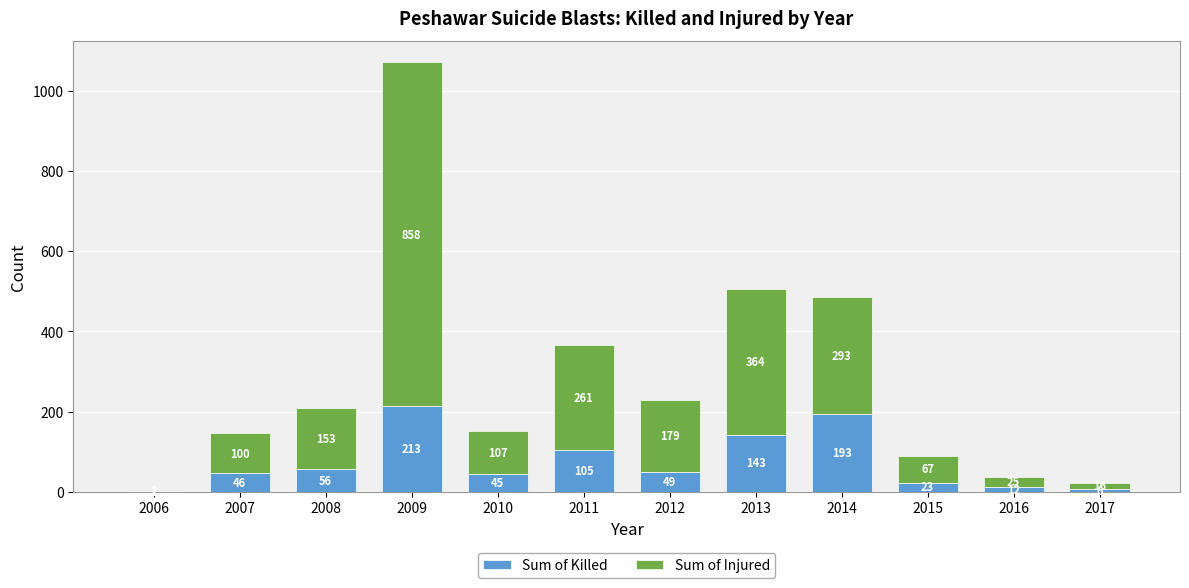

Where does the Sum of Killed series first go above 49?

2008